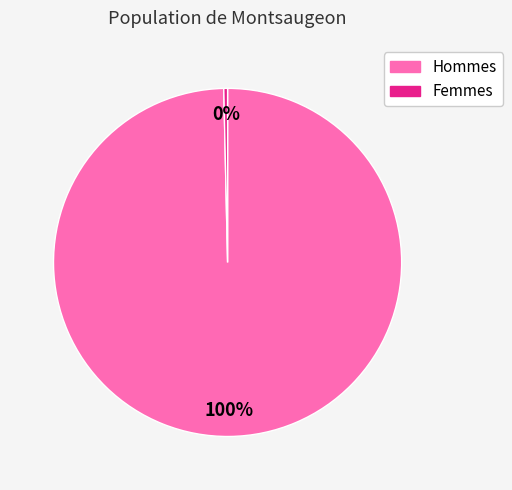

To the nearest percent, what is the average slice percentage?

50%